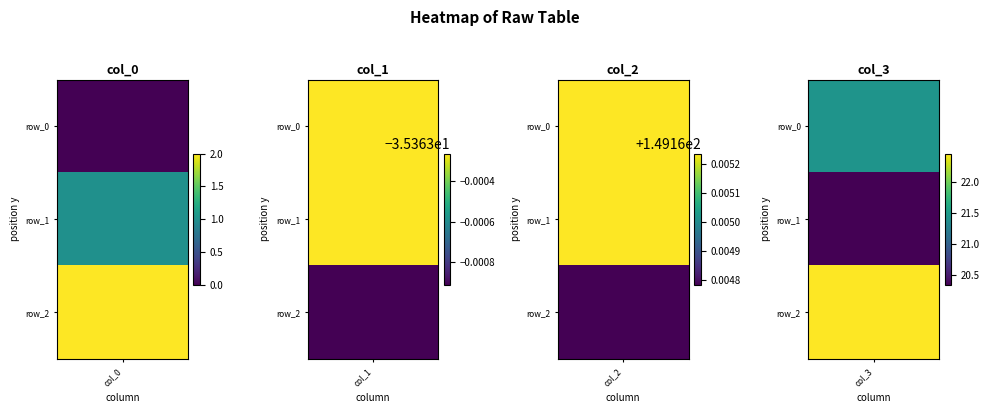

At which label does col_3 first exceed 21?

row_0